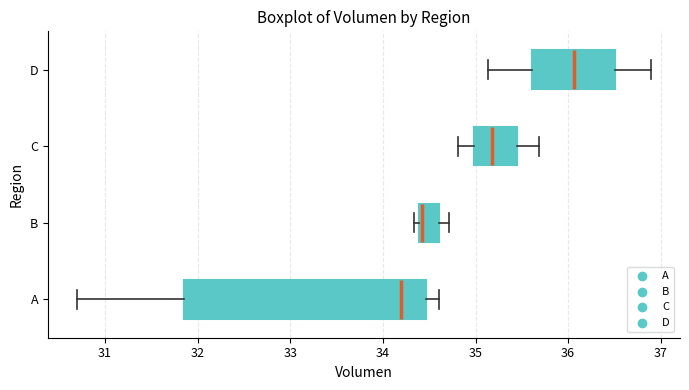

Which box's median line is the furthest to the left?

A